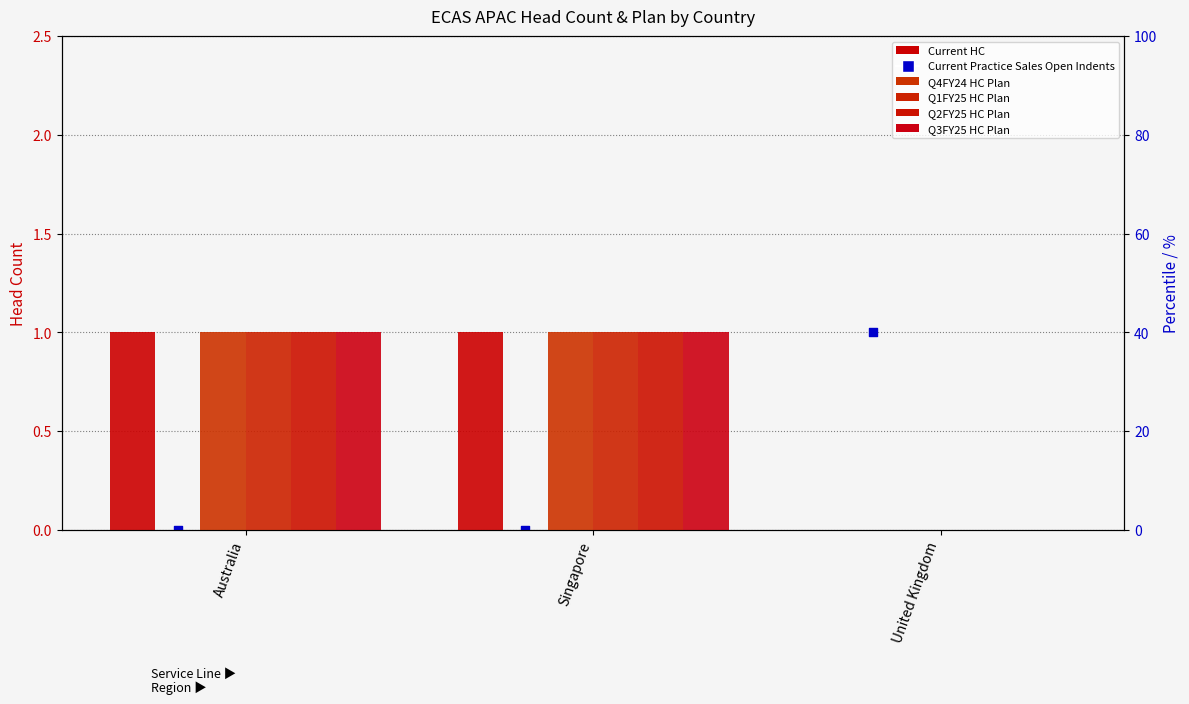

What is the total value across all series at Singapore?

5